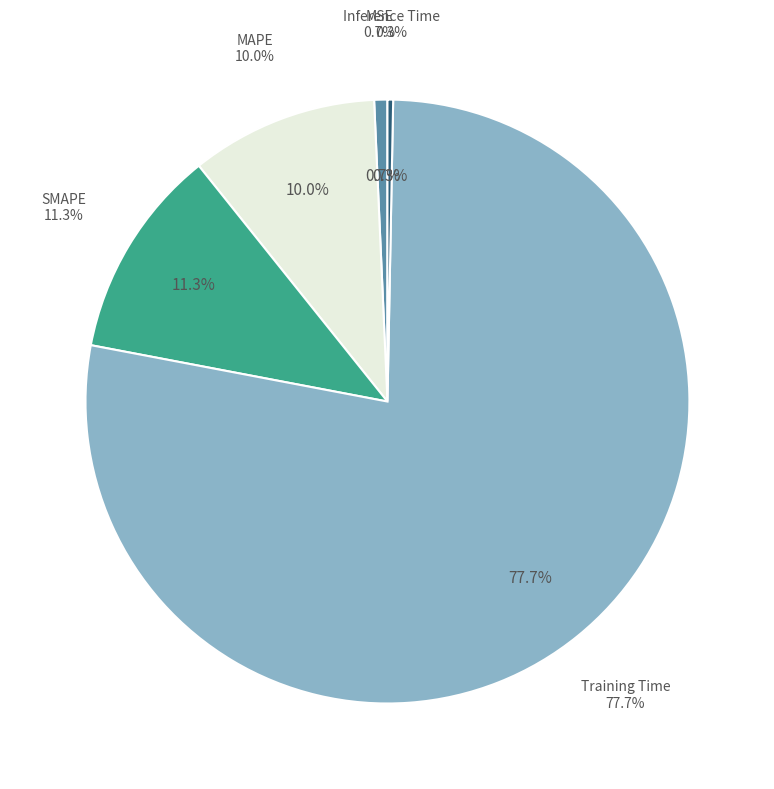

What is the total percentage of MSE and MAPE?

10.7%